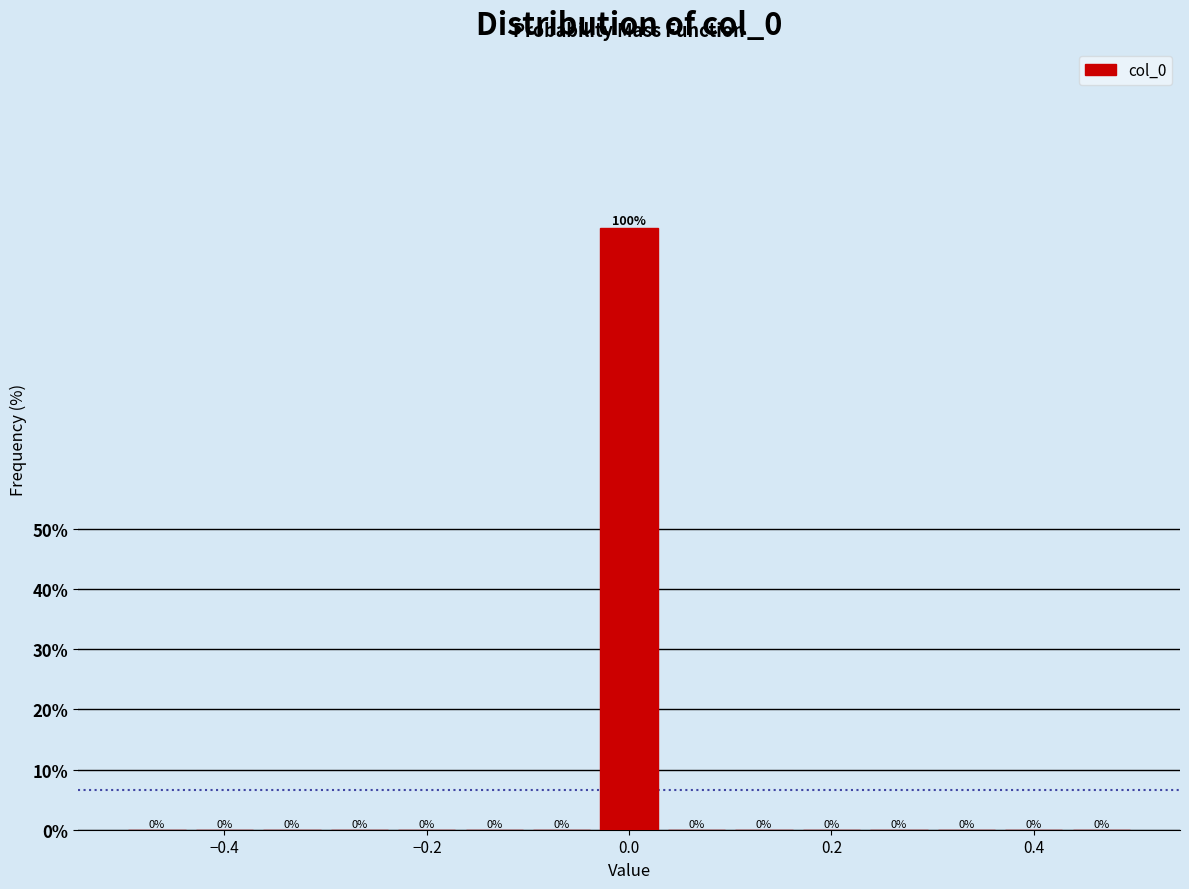

Around what value on the x-axis is the tallest bar? Give the approximate position of its centre, as read against the axis.

0.00